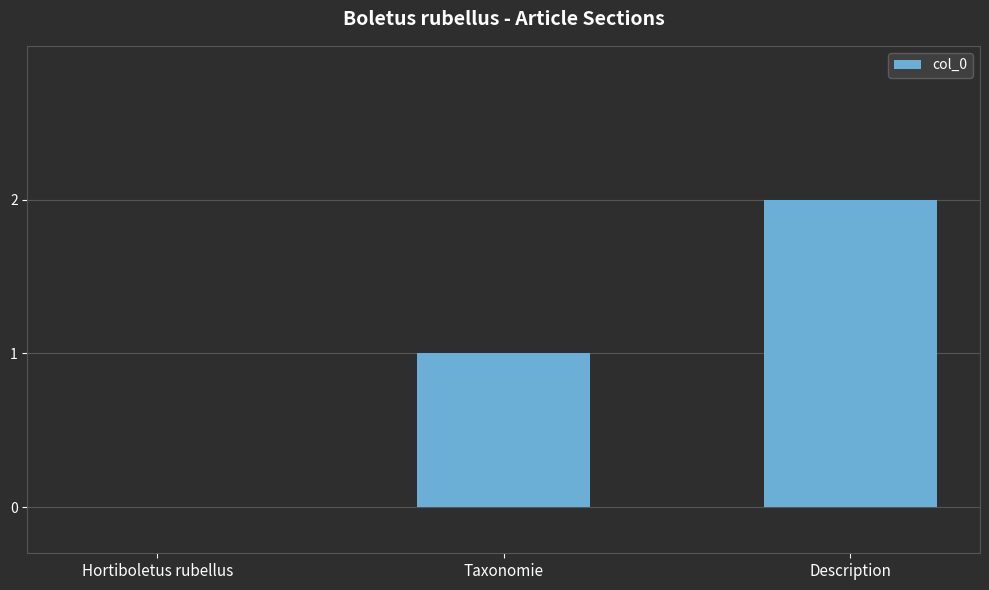

Reading left to right, extract all data points from this chart.

Hortiboletus rubellus=0	Taxonomie=1	Description=2